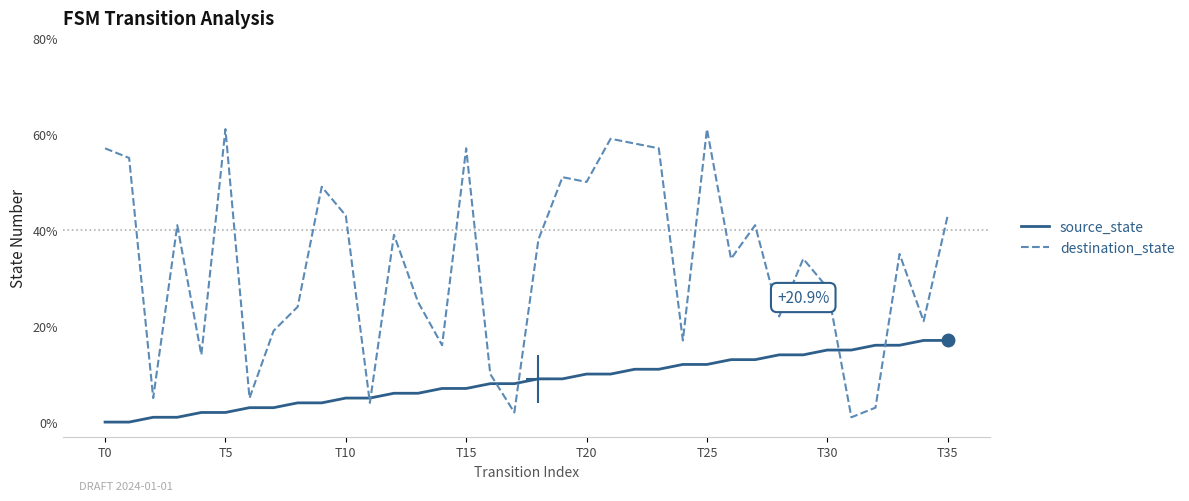

At how many categories does at least one series exceed 3?

36